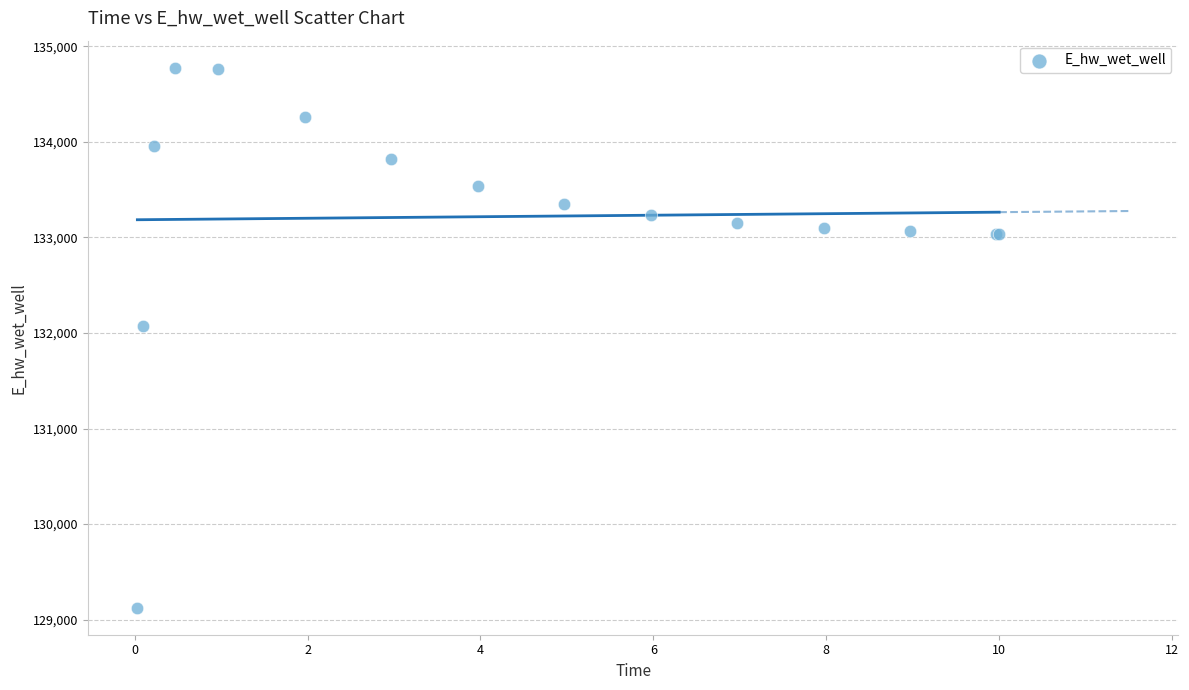

What Y value in the scatter plot is closest to 131950?

132073.5